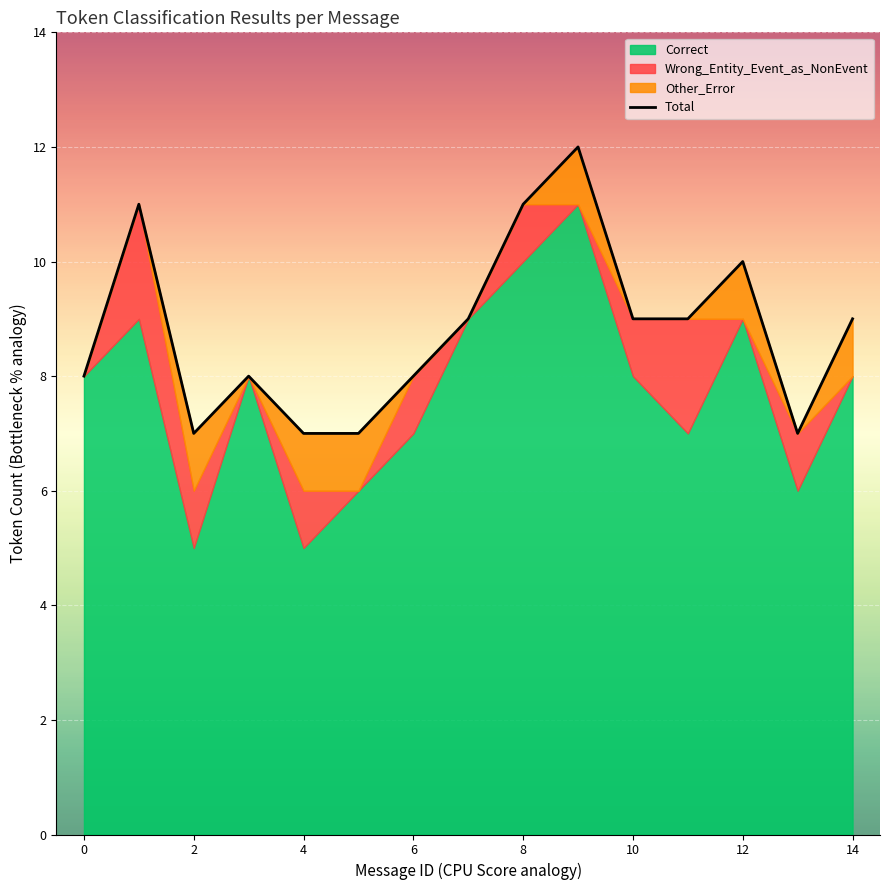

True or false: Wrong_Entity_Event_as_NonEvent and Correct intersect in this chart.

False